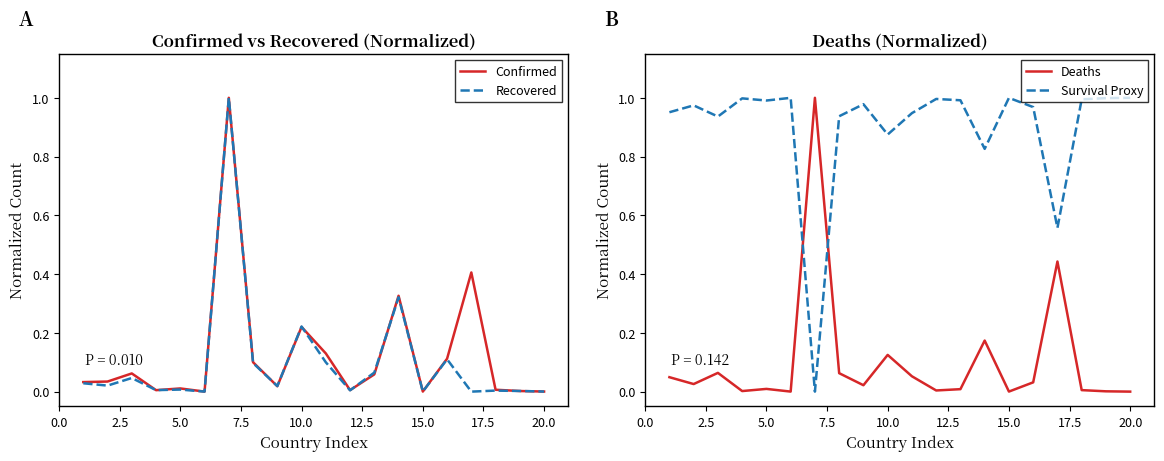

How many lines are shown in the chart?

4